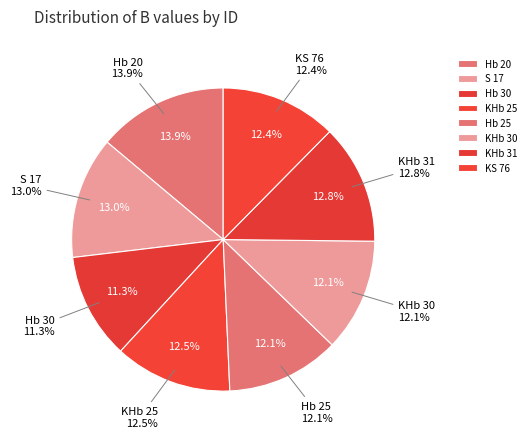

What is the ratio of the value at Hb 25 to the value at Hb 20?

0.9